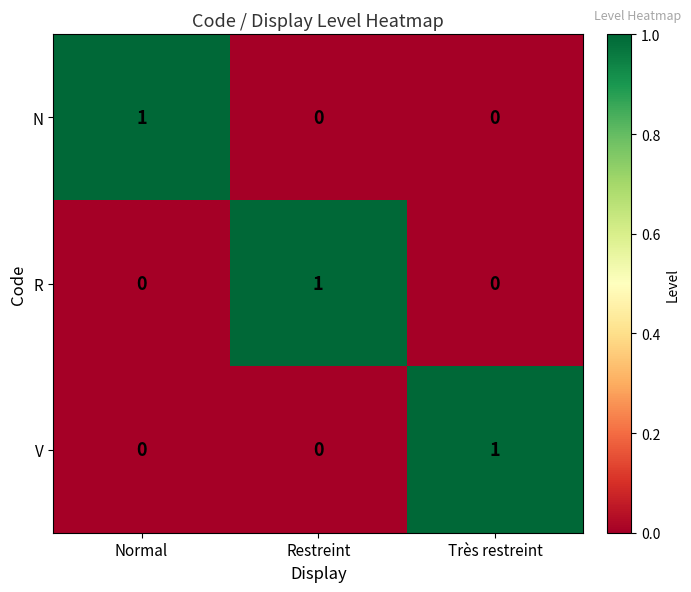

At how many categories does at least one series exceed 0?

3